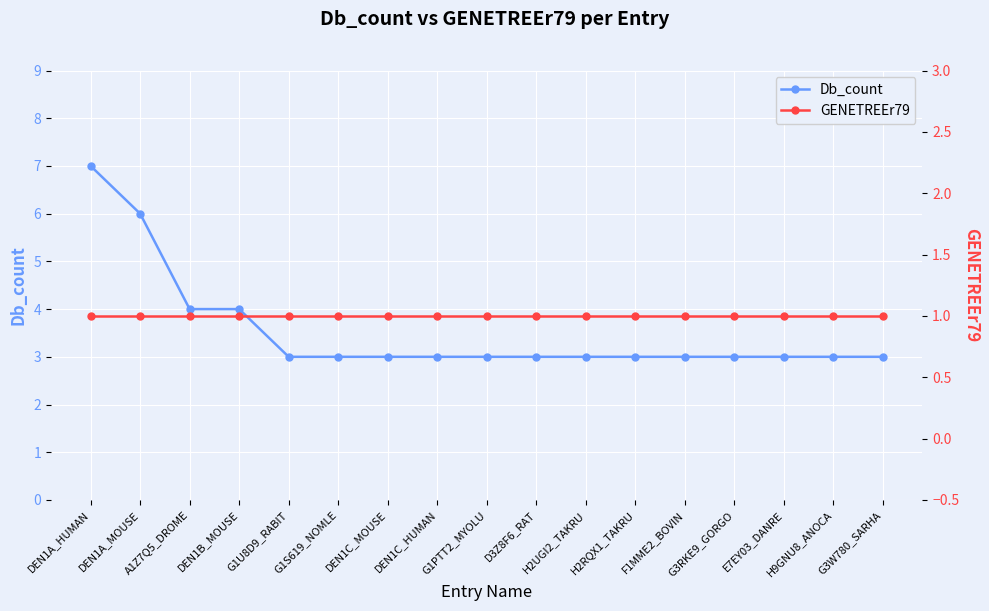

True or false: GENETREEr79 has more than 0 interior local peaks.

False